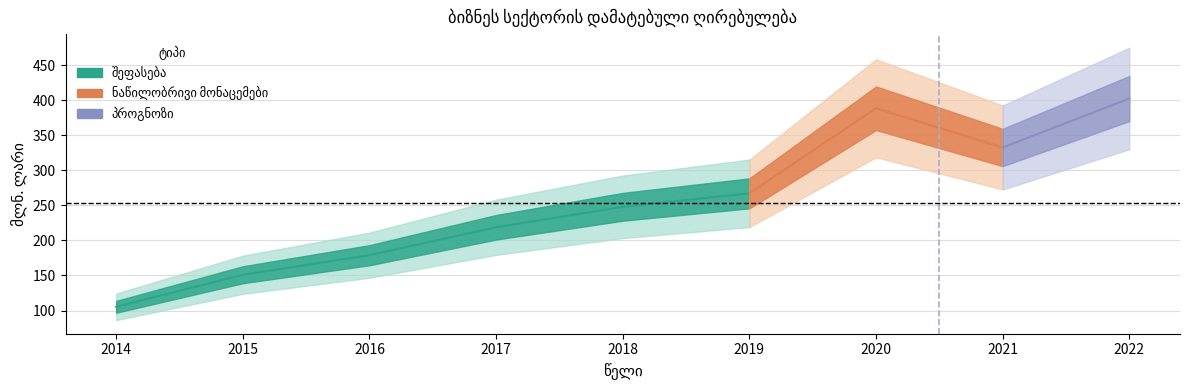

How many data points are above 247?

5